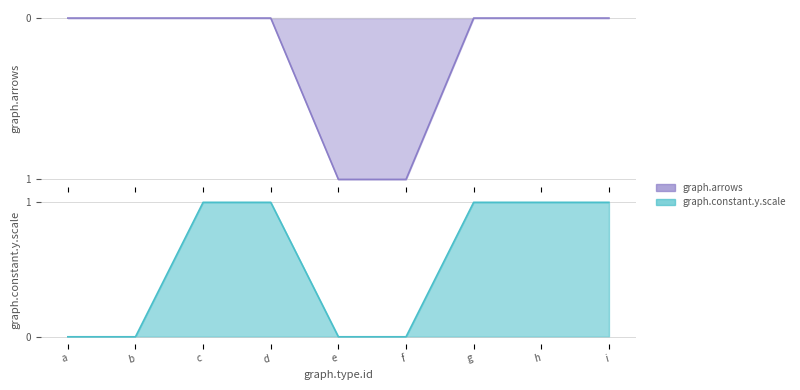

List the labels in order of graph.constant.y.scale value, smallest first.

a, b, e, f, c, d, g, h, i